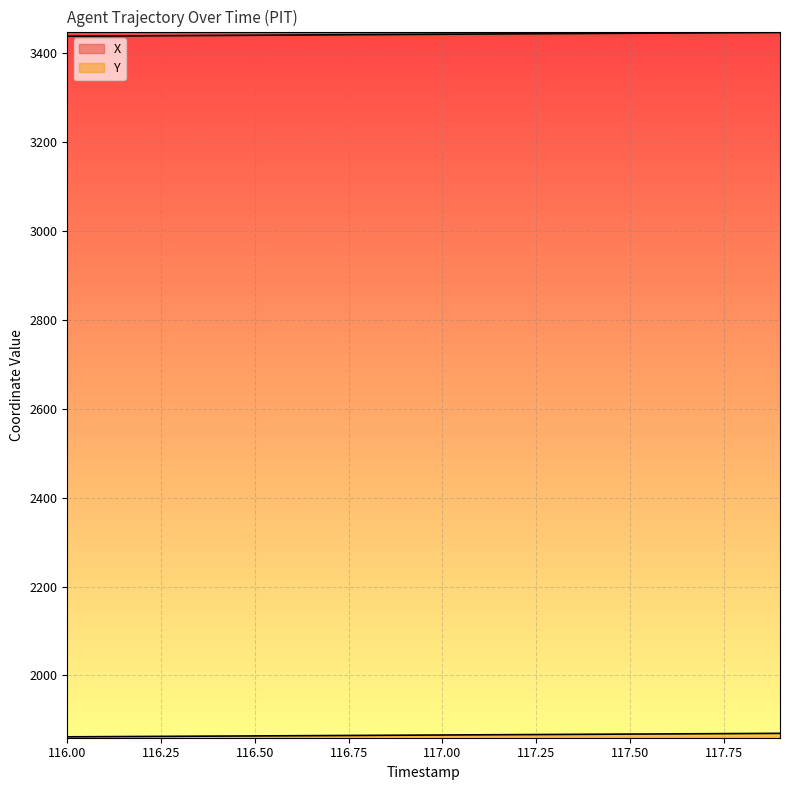

True or false: Y and X intersect in this chart.

False